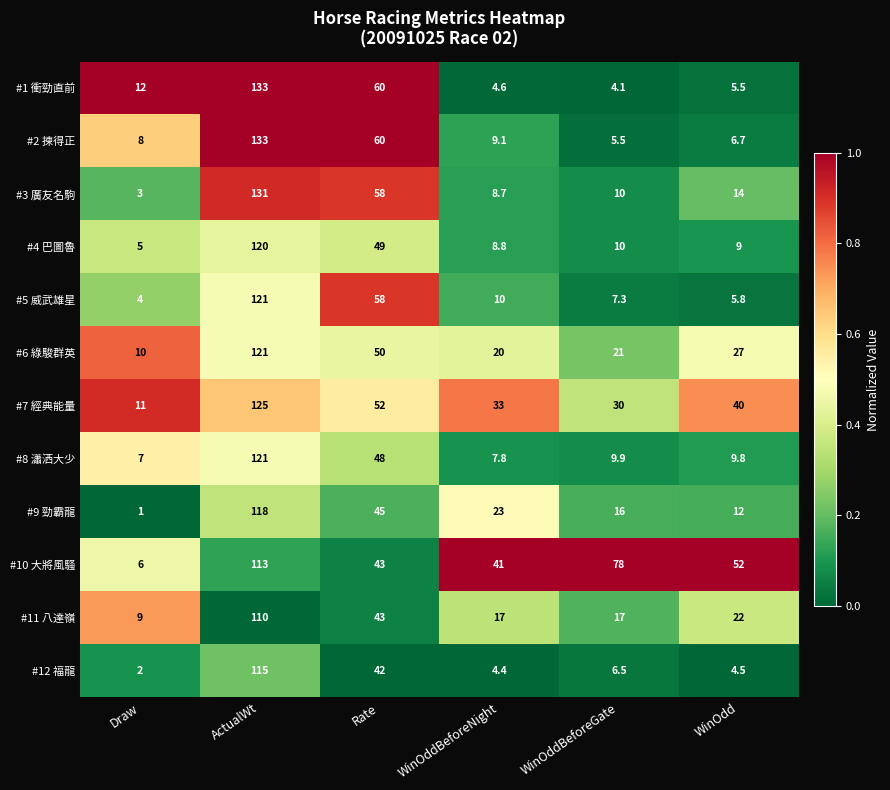

At which label is #5 威武雄星 closest to 62?

Rate